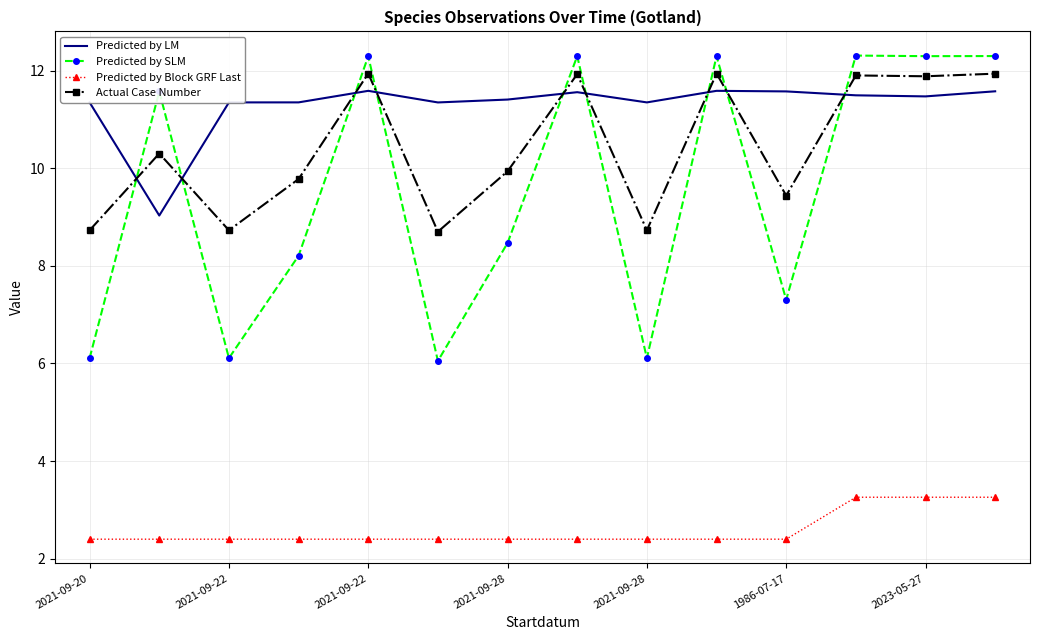

True or false: Predicted by Block GRF Last and Predicted by SLM intersect in this chart.

False